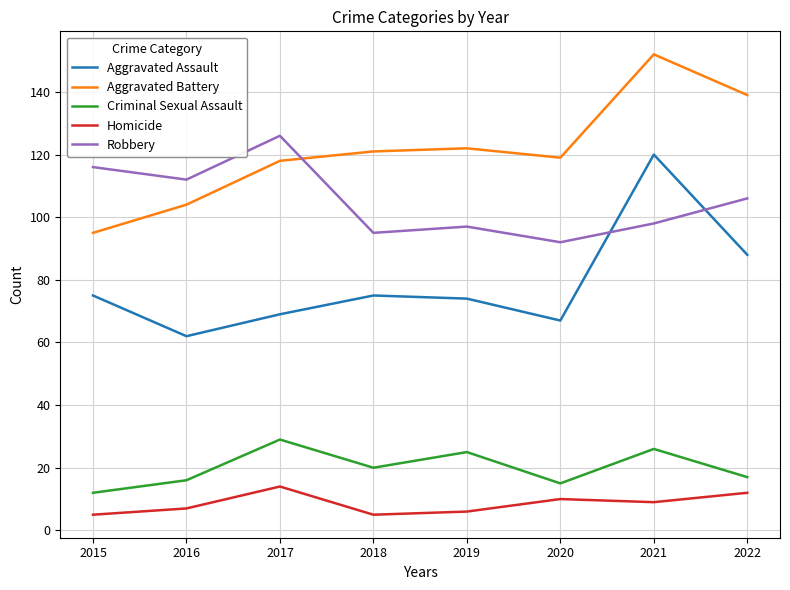

Which series has the largest total across all categories?

Aggravated Battery